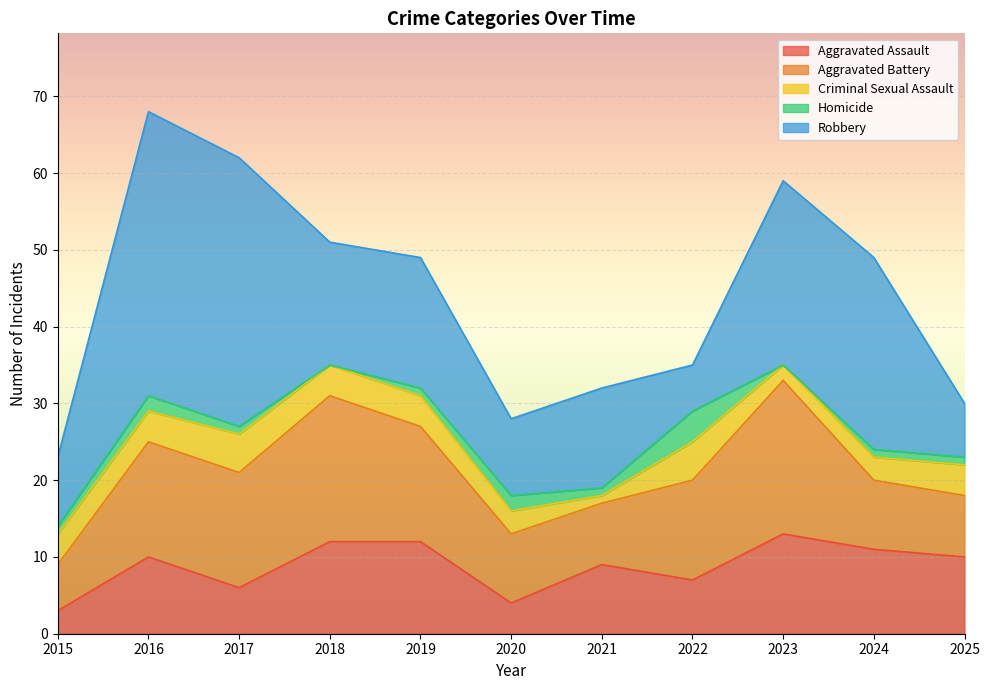

How many intersections are there between Criminal Sexual Assault and Aggravated Assault?

1